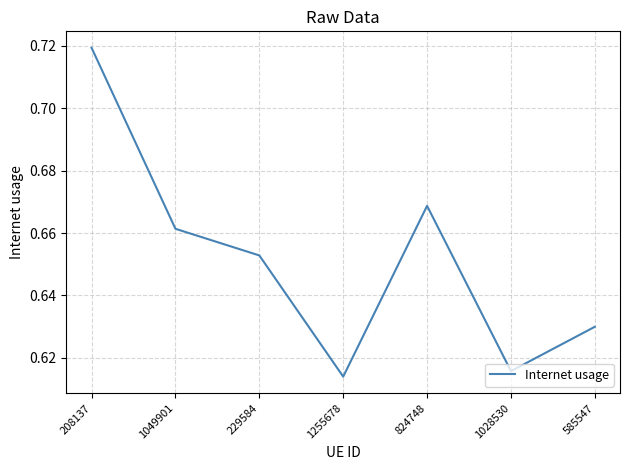

What is the sum of the values at 585547 and 208137?

1.3